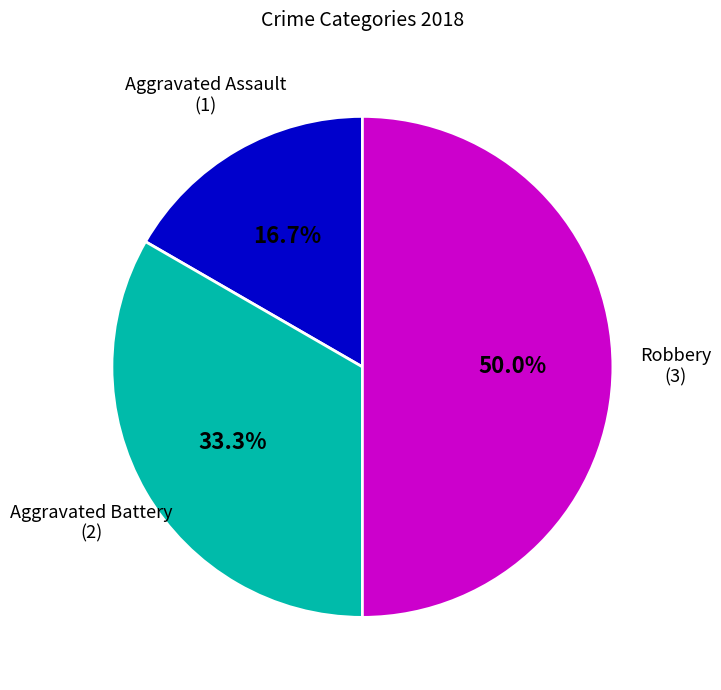

To the nearest percent, what is the difference between the largest and smallest slice percentages?

33%